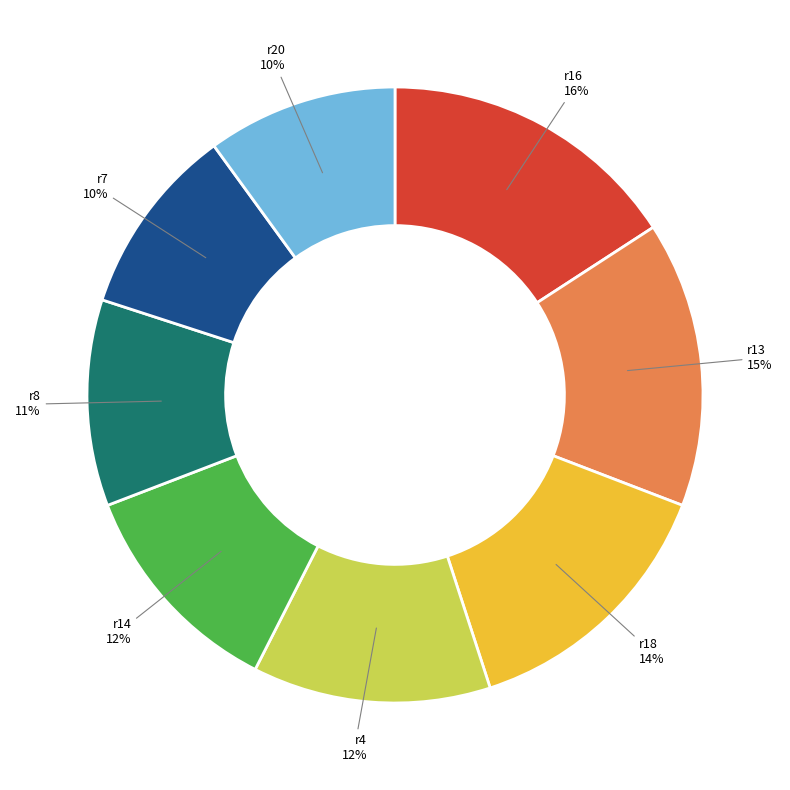

To the nearest percent, what is the difference between the largest and smallest slice percentages?

6%